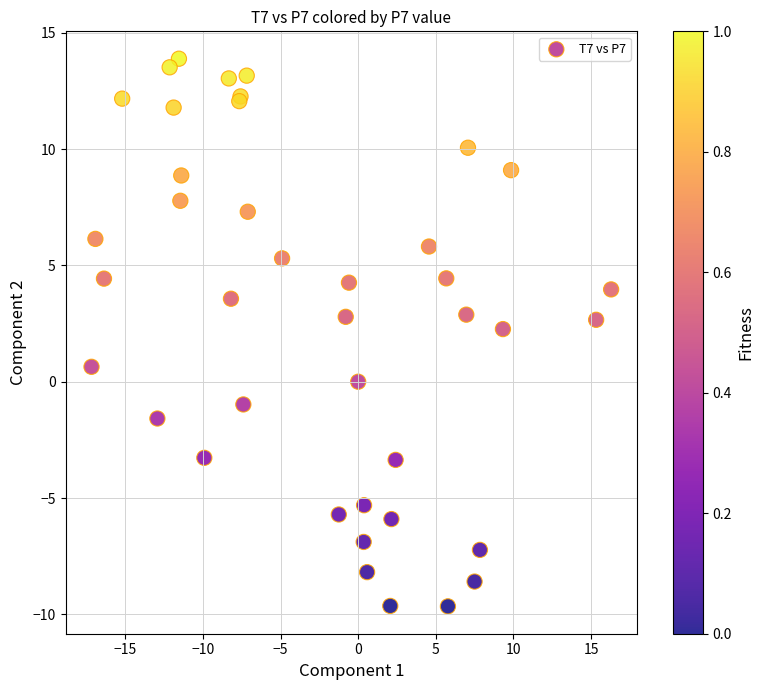

What Y value in the scatter plot is closest to 2?

2.3